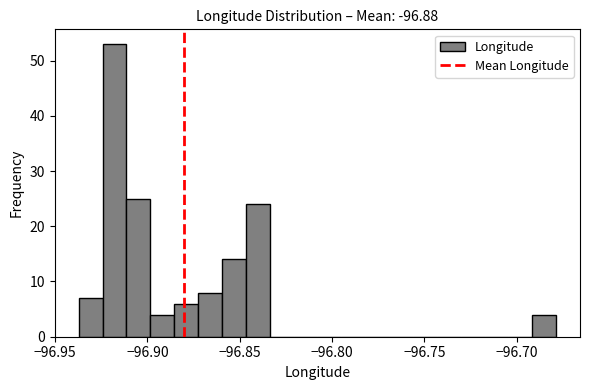

Around what value on the x-axis is the tallest bar? Give the approximate position of its centre, as read against the axis.

-96.920